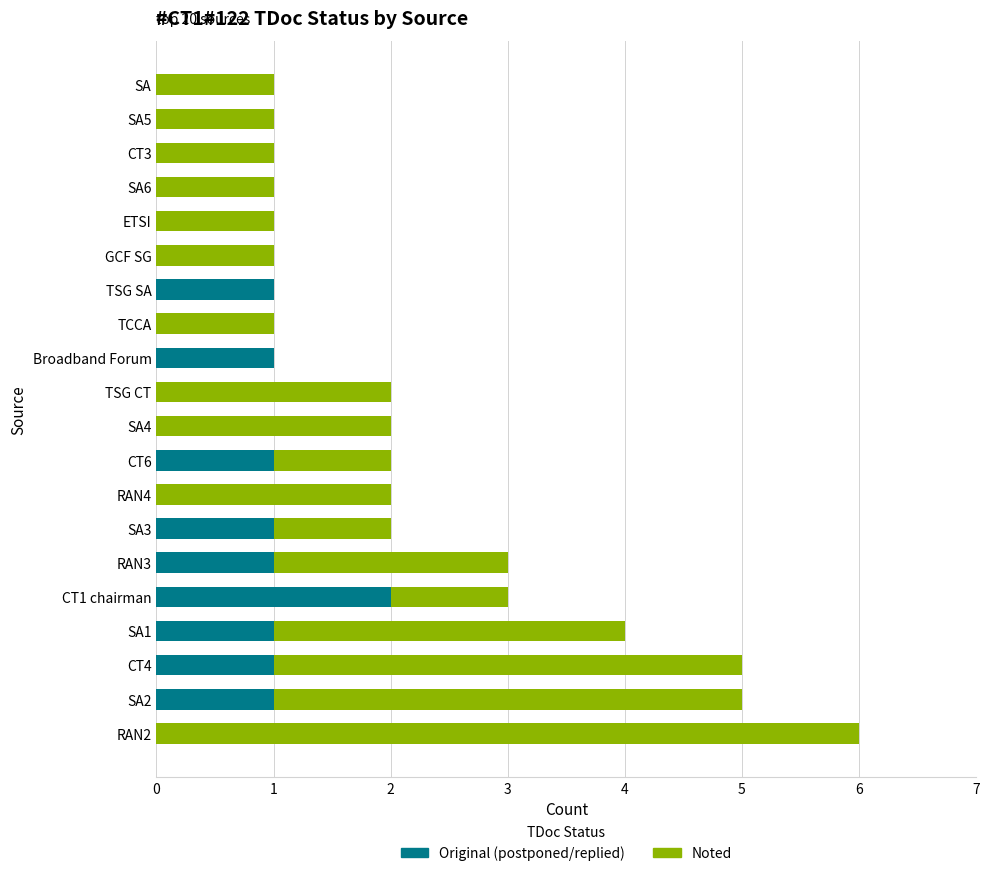

The postponed/replied series shows -1 at TSG CT. True or false?

False